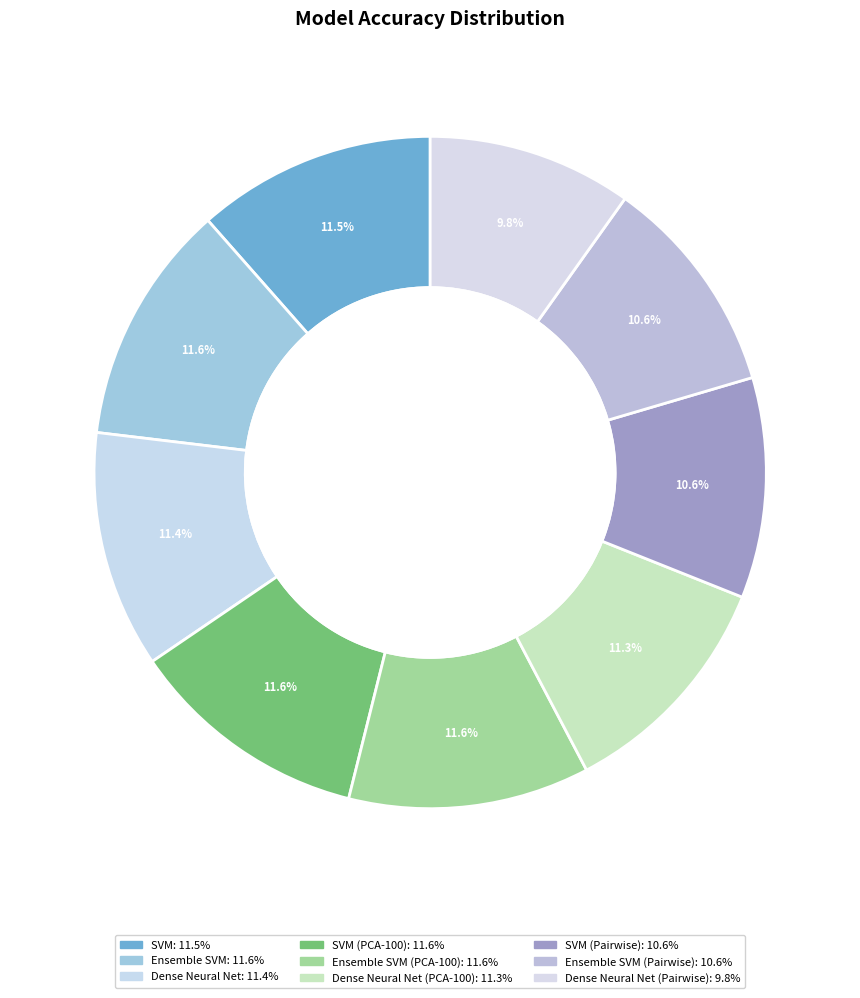

Count the number of slices in the pie.

9